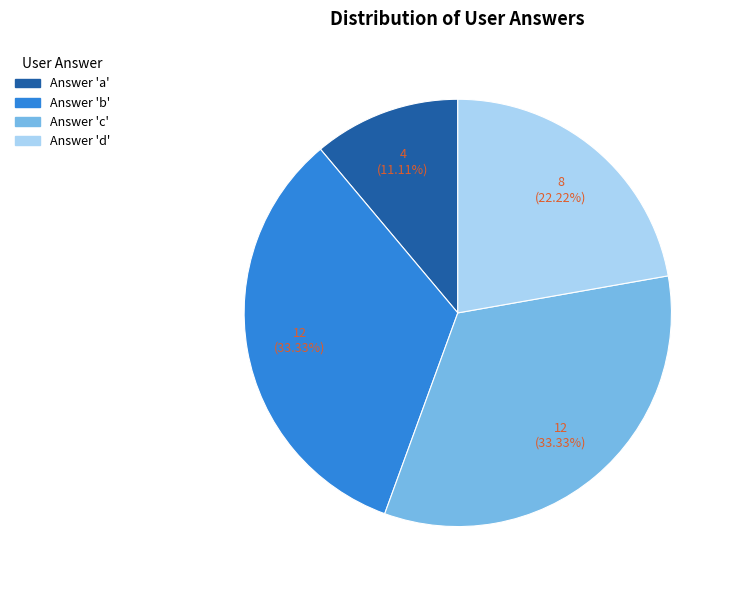

Is there a majority slice in this chart?

No